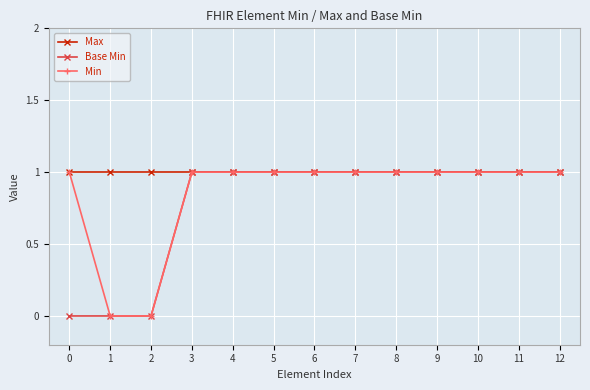

What is the average value of the Min series?

1